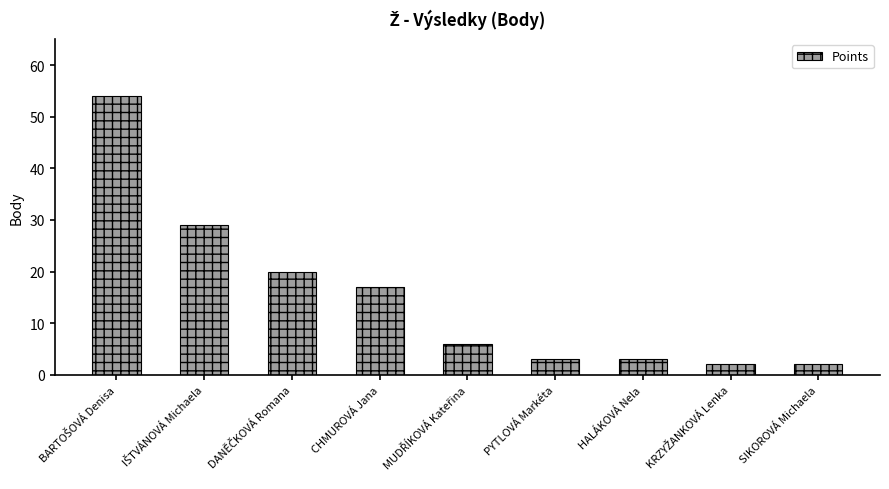

What is the sum of the values at PYTLOVÁ Markéta and CHMUROVÁ Jana?

20